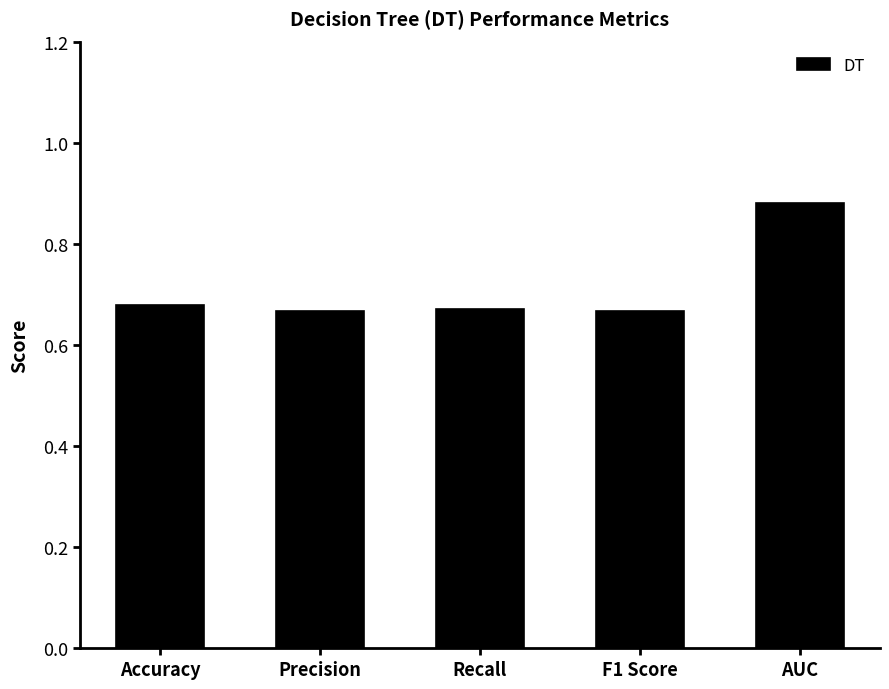

What is the label of the 1st bar from the left?

Accuracy